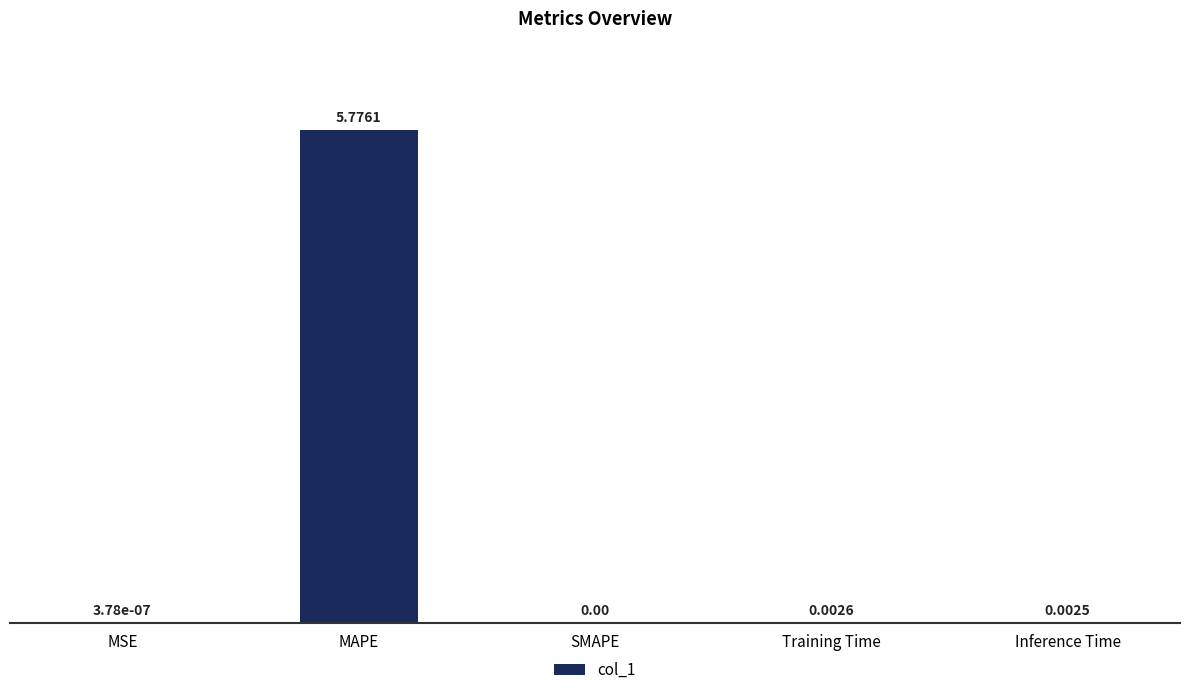

The value at SMAPE is 0.0. True or false?

True